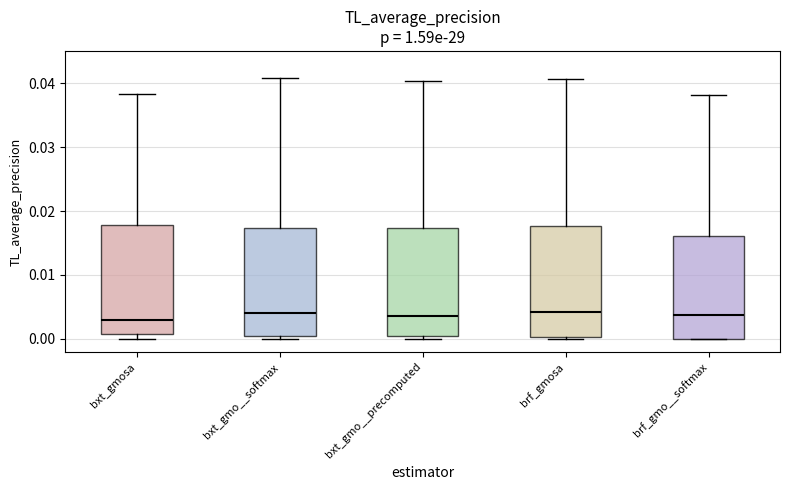

Reading left to right, read every box against the y-axis: the position of its median line, the range the box covers, and the ends of its whiskers. The values are not printed on the chart, so give them approximately, as read against the axis.

bxt_gmosa: median 0.003, box 0.001 to 0.018, whiskers 0.000 to 0.038
bxt_gmo__softmax: median 0.004, box 0.000 to 0.017, whiskers 0.000 (just below the box's lower edge) to 0.041
bxt_gmo__precomputed: median 0.004, box 0.001 to 0.017, whiskers 0.000 to 0.040
brf_gmosa: median 0.004, box 0.000 to 0.018, whiskers 0.000 to 0.041
brf_gmo__softmax: median 0.004, box 0.000 to 0.016, whiskers 0.000 to 0.038